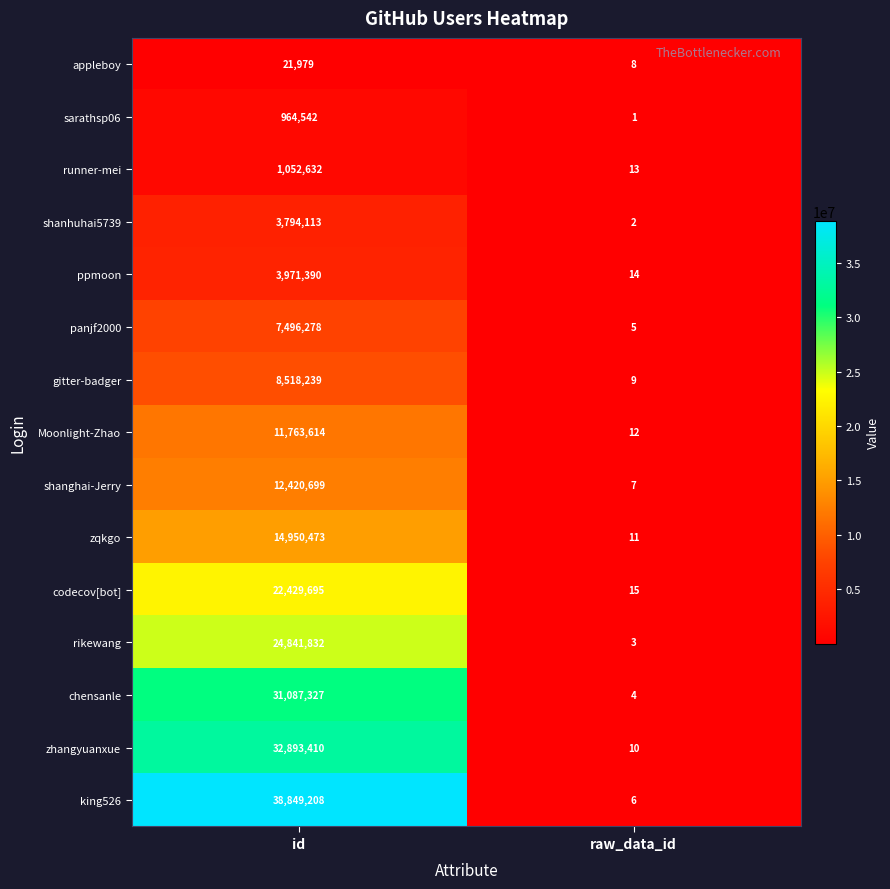

What is the maximum value for codecov[bot]?

22429695